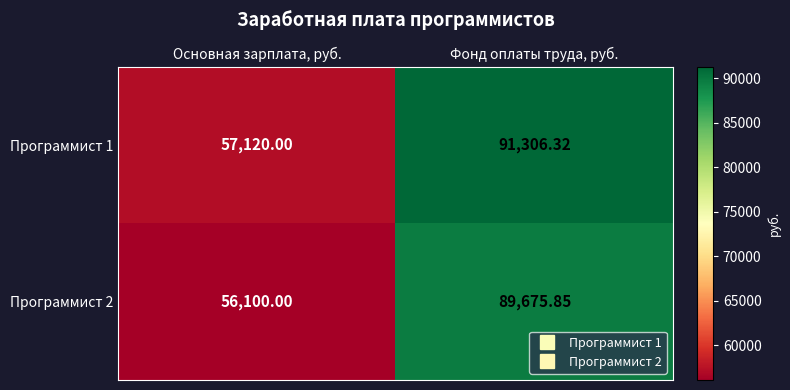

What is the minimum value shown in the chart?

56100.0